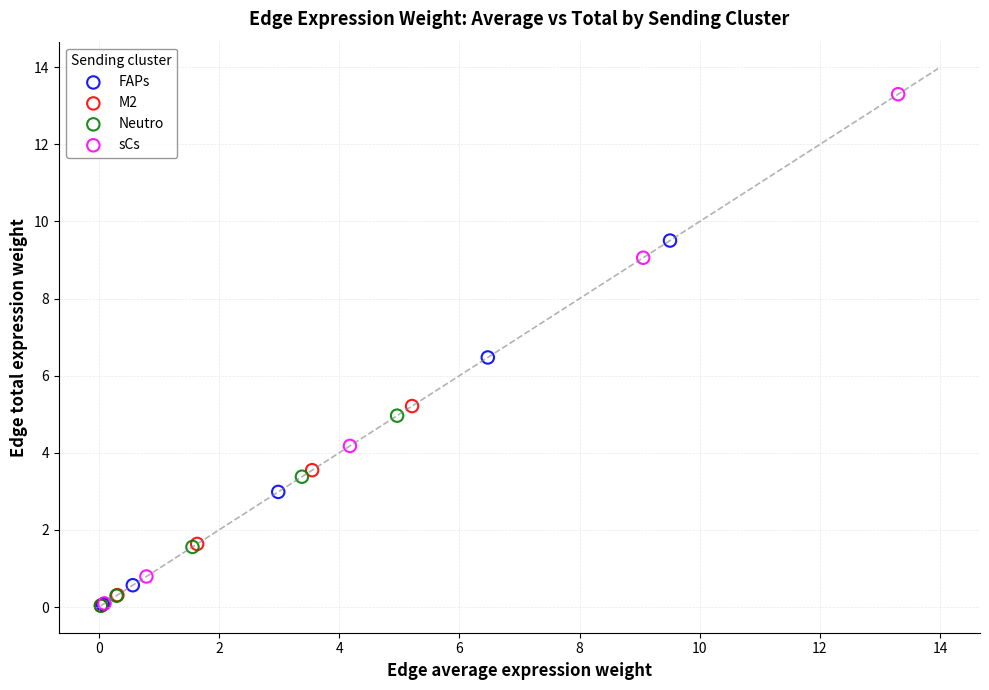

What are all the series names shown in the legend?

FAPs, M2, Neutro, sCs